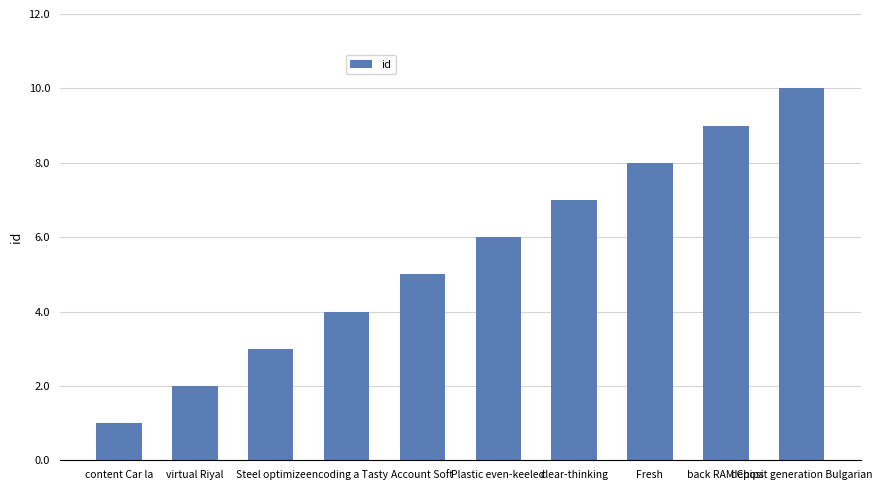

What is the label of the 9th bar from the right?

virtual Riyal